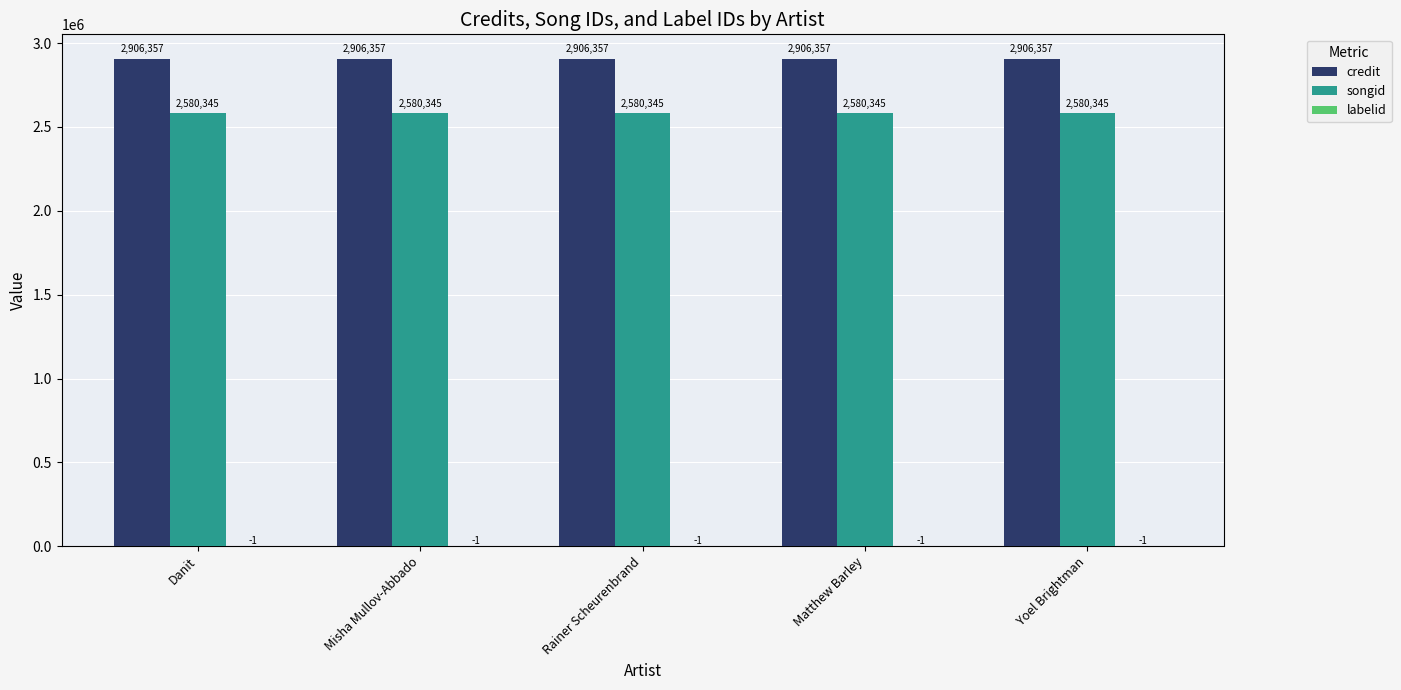

What is the approximate value of credit at Danit?

2906357